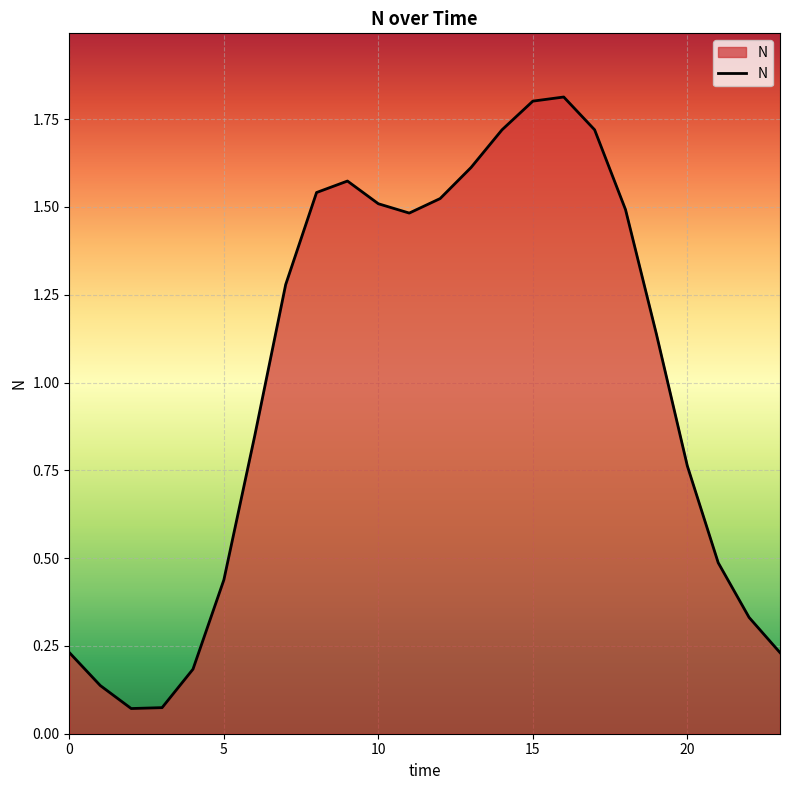

What is the greatest value displayed?

1.8